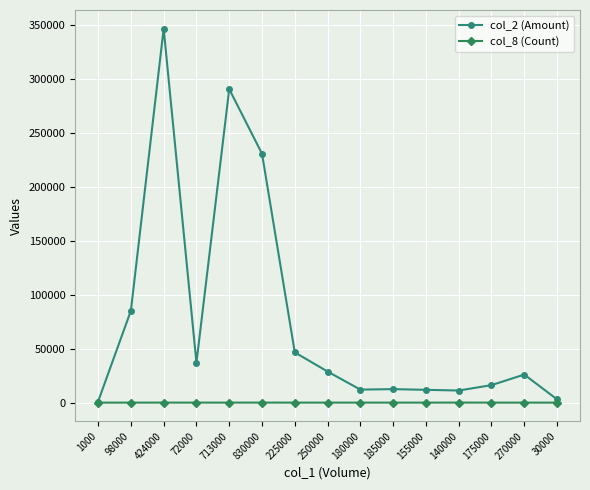

What is the lowest value of the col_8 (Count) series?

1